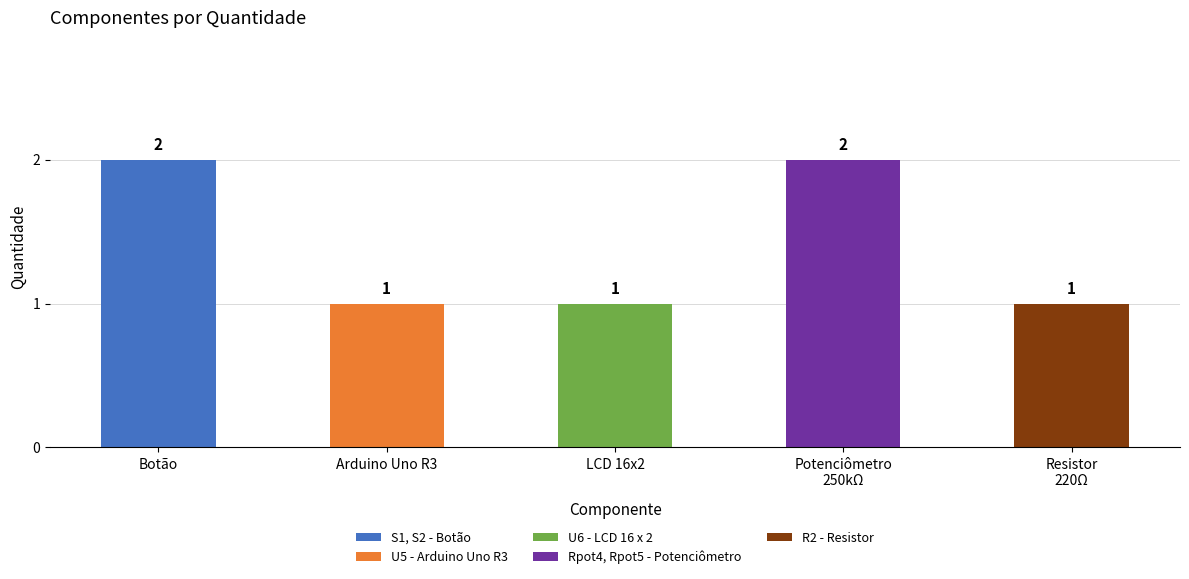

Approximately how many times larger is the value at Potenciômetro
250kΩ compared to Botão?

1.0